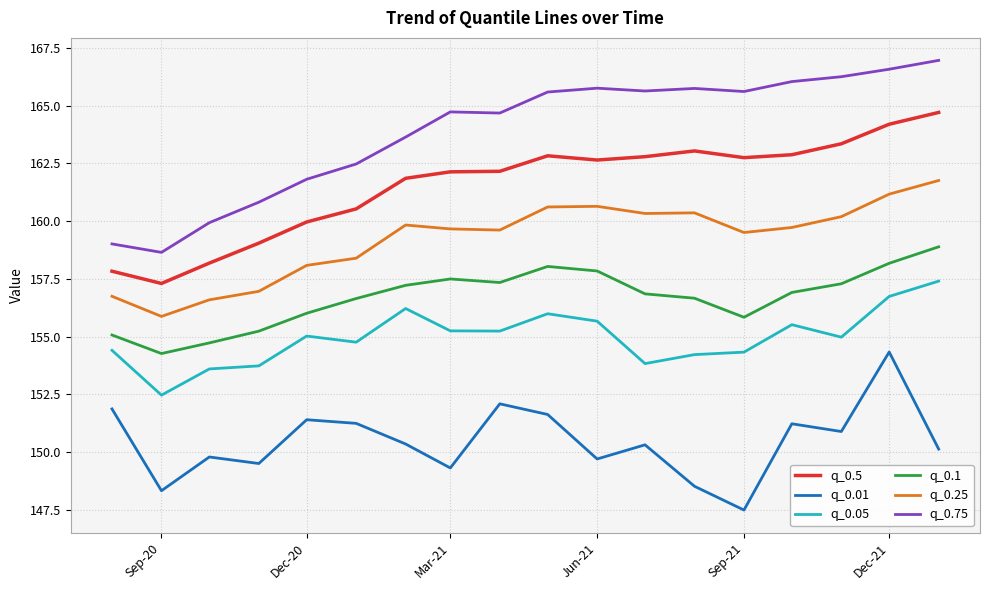

What is the highest value of the q_0.05 series?

157.4